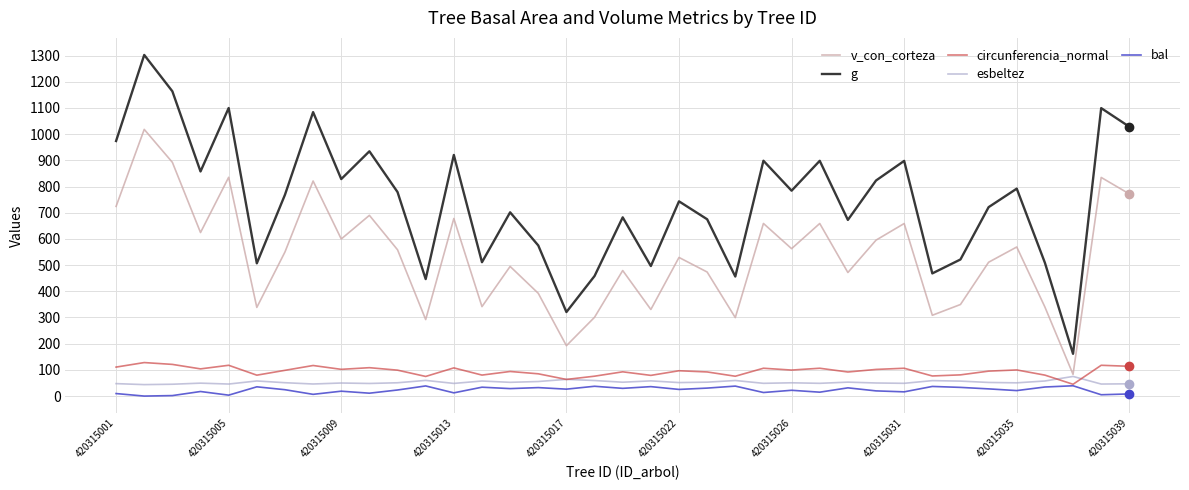

Which series has the widest spread of values?

g